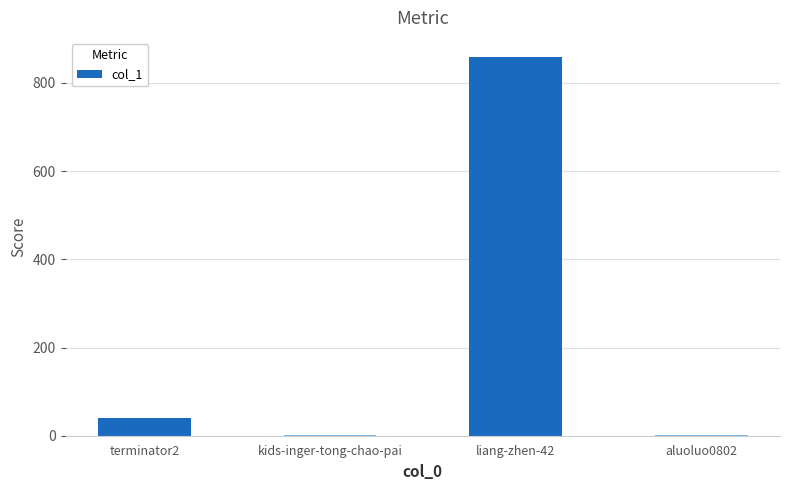

What is the change in value from terminator2 to liang-zhen-42?

+818